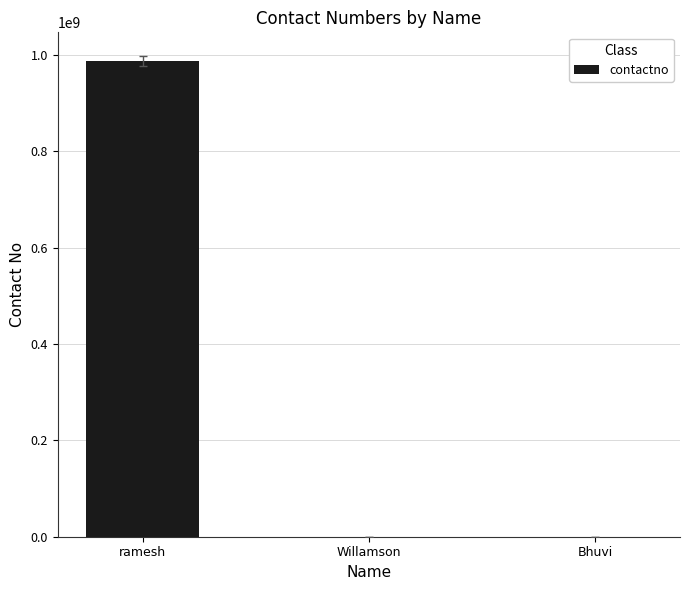

What is the greatest value displayed?

987654321